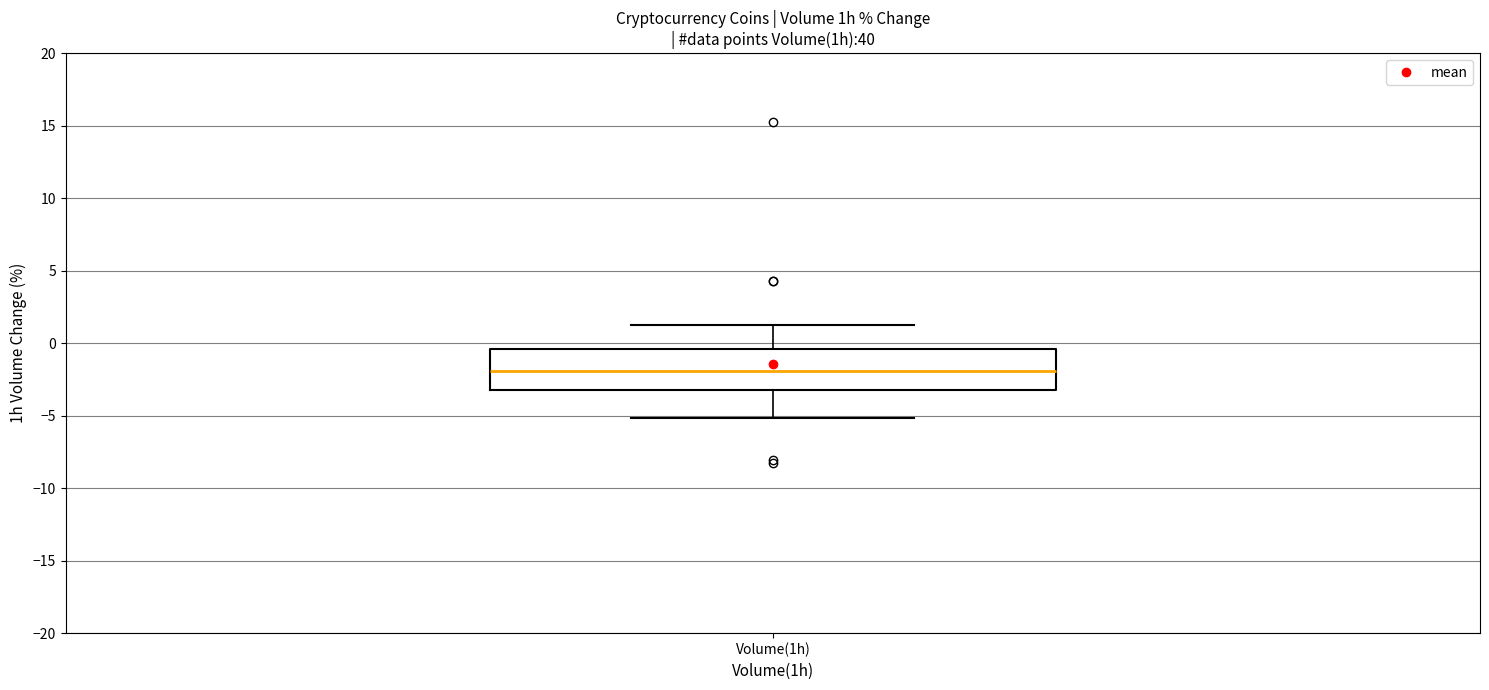

Transcribe this box plot: give where the median line is, the range the box spans, and where the two whiskers end, as read against the y-axis. The values are not printed on the chart, so give them approximately, as read against the axis.

median -2.0, box -3.0 to -0.5, whiskers -5.0 to 1.5